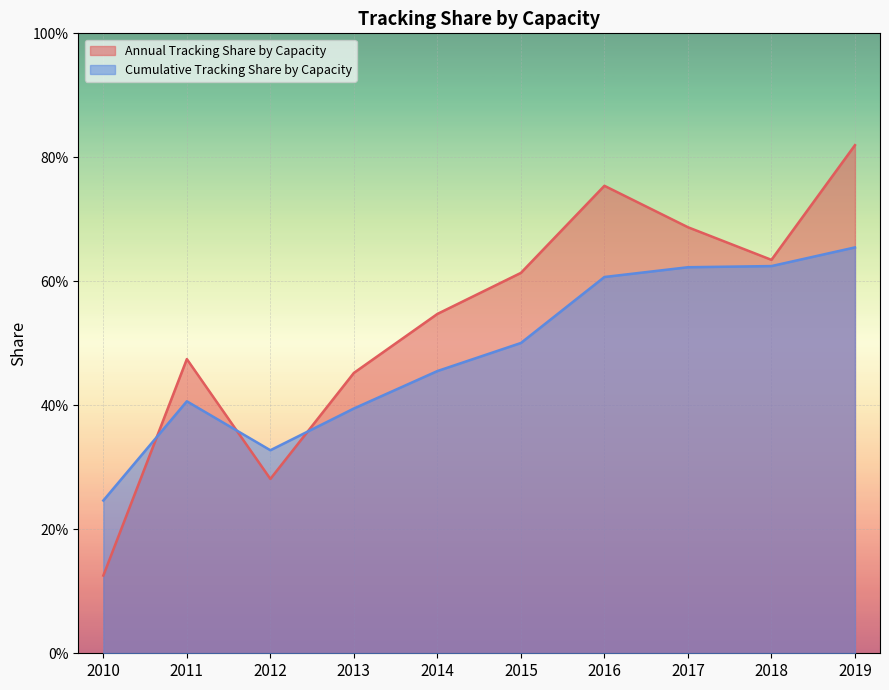

Is the value of Annual Tracking Share by Capacity at 2015 greater than the value of Cumulative Tracking Share by Capacity at 2017?

No